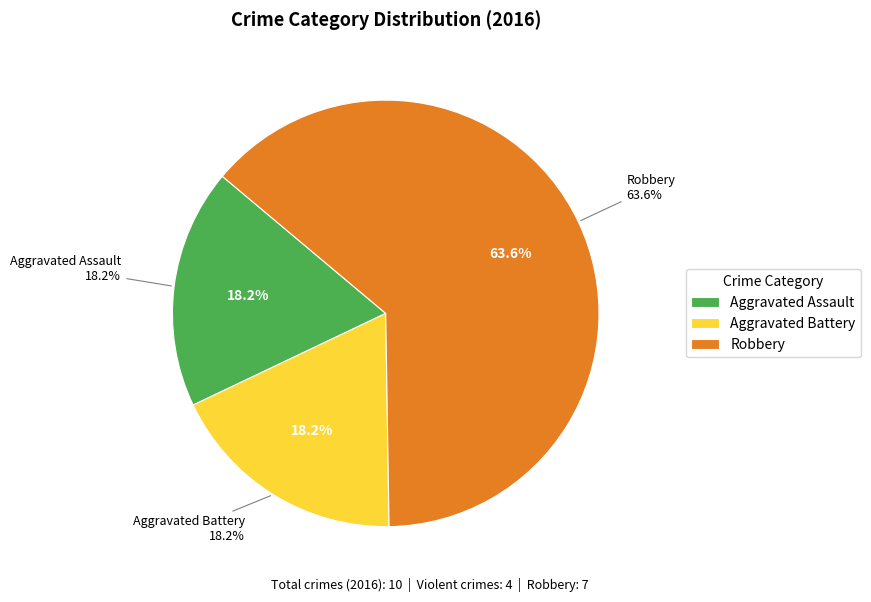

How many segments does this pie chart have?

3